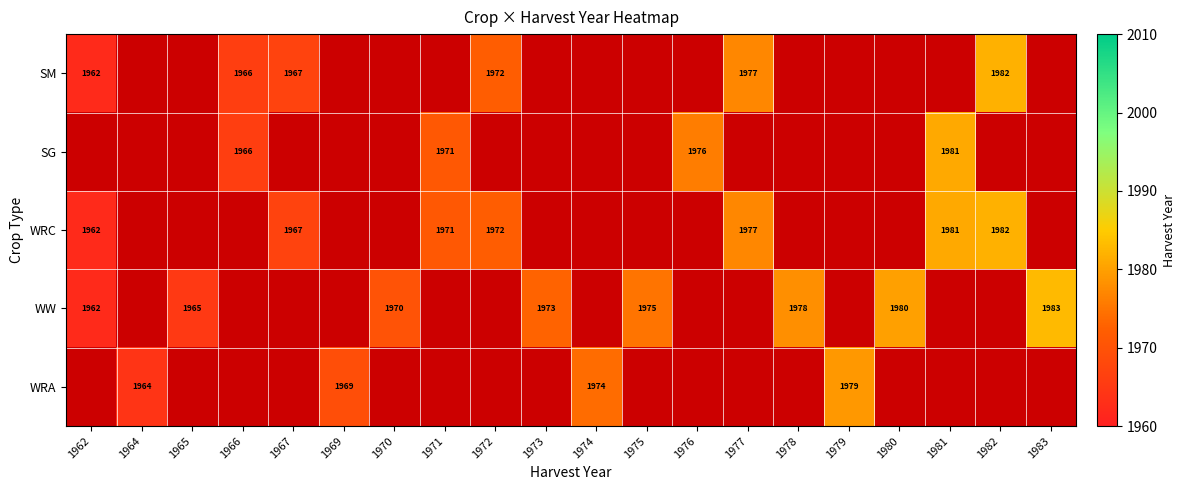

Is it true that WRC equals 3128 at 1982?

False